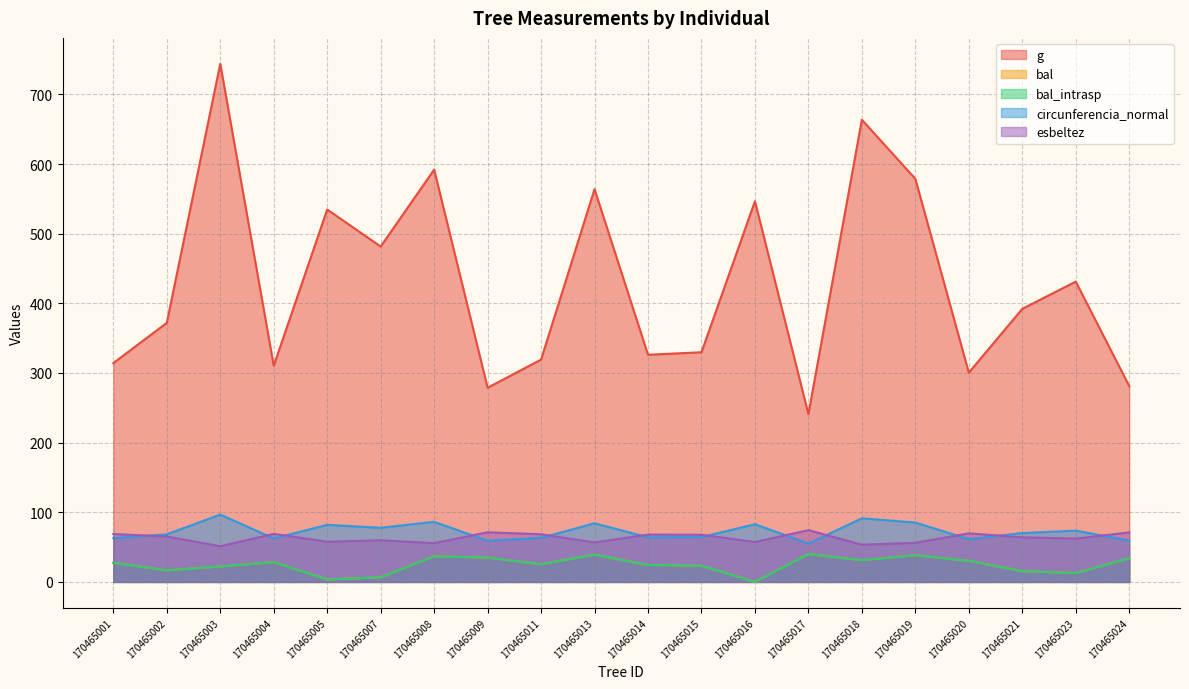

Reading left to right, extract all data points from this chart.

g: 170465001=314.2	170465002=372.0	170465003=743.9	170465004=310.3	170465005=534.7	170465007=481.6	170465008=592.0	170465009=278.8	170465011=319.2	170465013=563.9	170465014=326.1	170465015=329.8	170465016=546.5	170465017=240.9	170465018=663.6	170465019=578.8	170465020=300.4	170465021=392.1	170465023=431.2	170465024=281.3
bal: 170465001=27.3	170465002=16.6	170465003=22.2	170465004=28.3	170465005=3.5	170465007=6.7	170465008=36.6	170465009=34.9	170465011=25.3	170465013=39.1	170465014=24.3	170465015=23.2	170465016=0.0	170465017=39.9	170465018=31.2	170465019=38.3	170465020=30.3	170465021=15.4	170465023=12.7	170465024=34.0
bal_intrasp: 170465001=27.3	170465002=16.6	170465003=22.2	170465004=28.3	170465005=3.5	170465007=6.7	170465008=36.6	170465009=34.9	170465011=25.3	170465013=39.1	170465014=24.3	170465015=23.2	170465016=0.0	170465017=39.9	170465018=31.2	170465019=38.3	170465020=30.3	170465021=15.4	170465023=12.7	170465024=34.0
circunferencia_normal: 170465001=62.8	170465002=68.4	170465003=96.7	170465004=62.5	170465005=82.0	170465007=77.8	170465008=86.2	170465009=59.2	170465011=63.3	170465013=84.2	170465014=64.0	170465015=64.4	170465016=82.9	170465017=55.0	170465018=91.3	170465019=85.3	170465020=61.4	170465021=70.2	170465023=73.6	170465024=59.5
esbeltez: 170465001=68.8	170465002=65.2	170465003=51.2	170465004=69.0	170465005=57.7	170465007=59.9	170465008=55.7	170465009=71.3	170465011=68.4	170465013=56.7	170465014=68.0	170465015=67.8	170465016=57.3	170465017=74.3	170465018=53.5	170465019=56.1	170465020=69.7	170465021=64.1	170465023=62.1	170465024=71.1